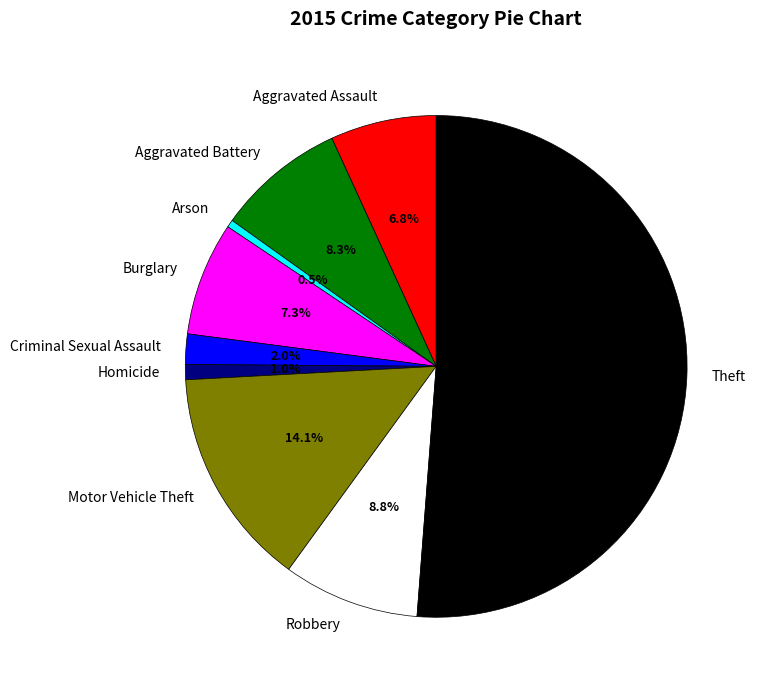

To the nearest percent, what is the difference between the largest and smallest slice percentages?

51%